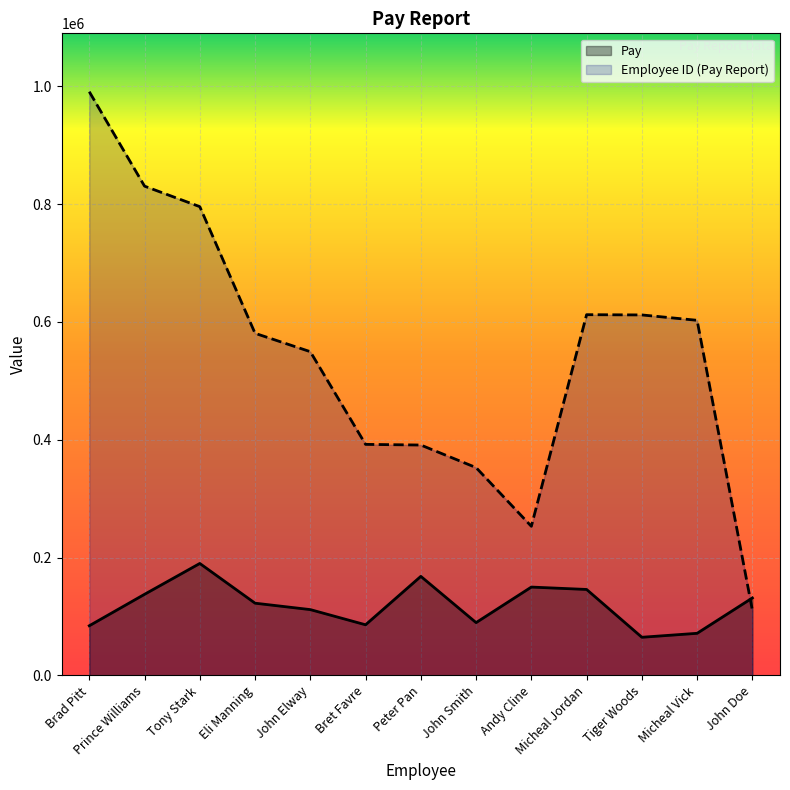

Rank the series by their maximum value, from lowest to highest.

Pay, Employee ID (Pay Report)